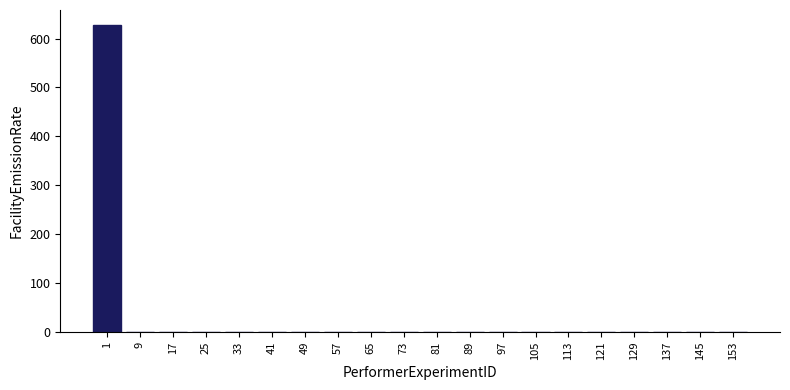

Reading right to left, what are all the values shown in this chart?

153=0	145=0	137=0	129=0	121=0	113=0	105=0	97=0	89=0	81=0	73=0	65=0	57=0	49=0	41=0	33=0	25=0	17=0	9=0	1=627